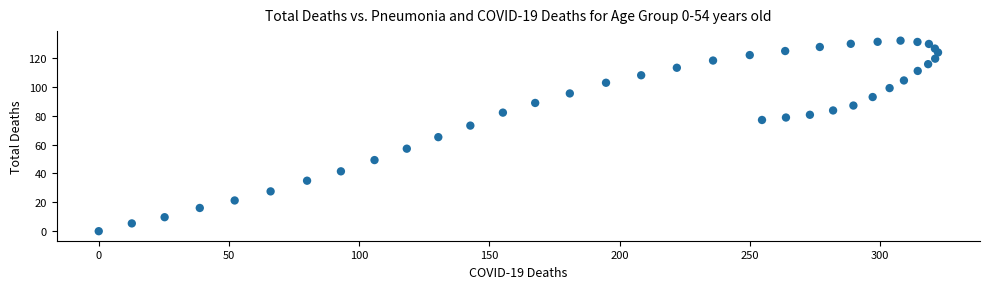

What is the range of Y values (max minus min)?

132.1